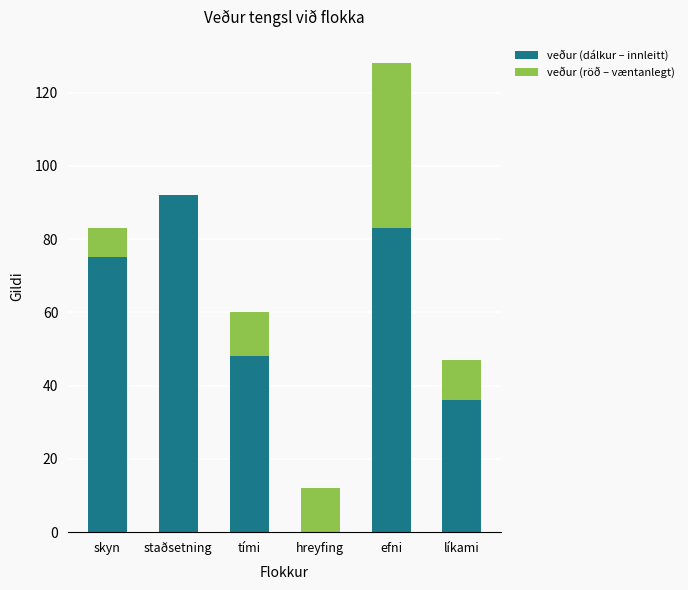

The veður (dálkur – innleitt) series shows 0 at hreyfing. True or false?

True